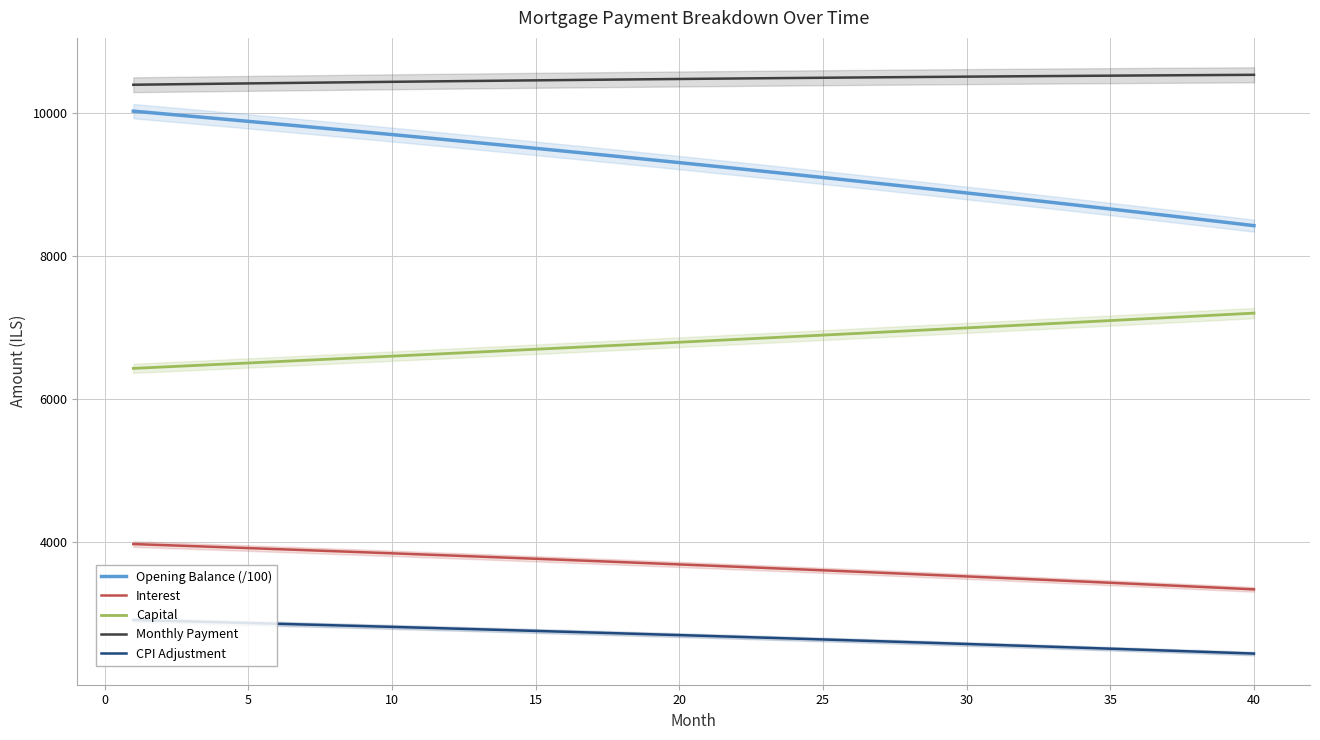

Which series has the largest range (max minus min)?

Opening Balance (/100)